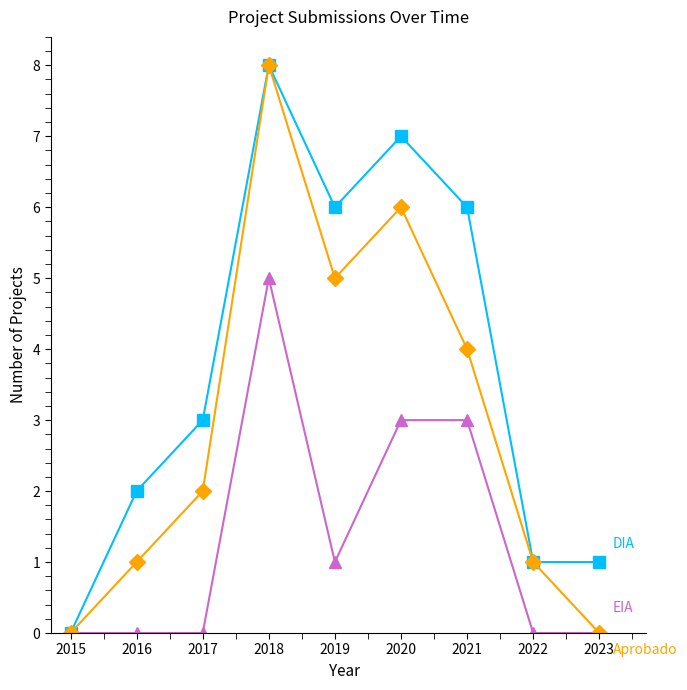

What is the difference between the highest and lowest values at 2023?

1